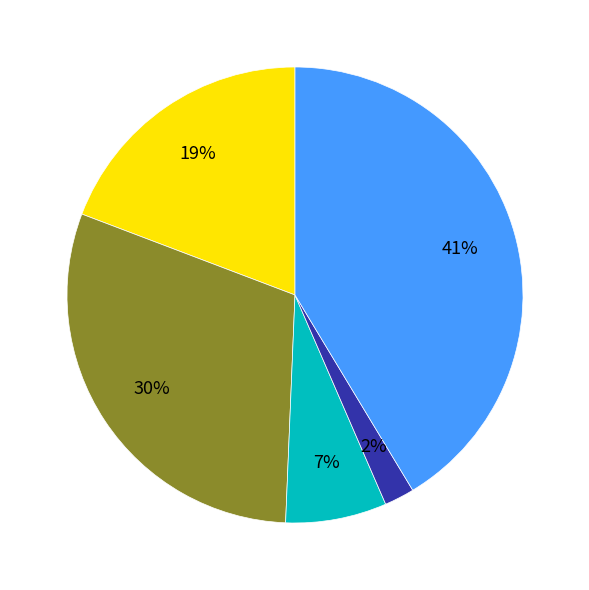

Is there any slice that represents more than half of the pie?

No